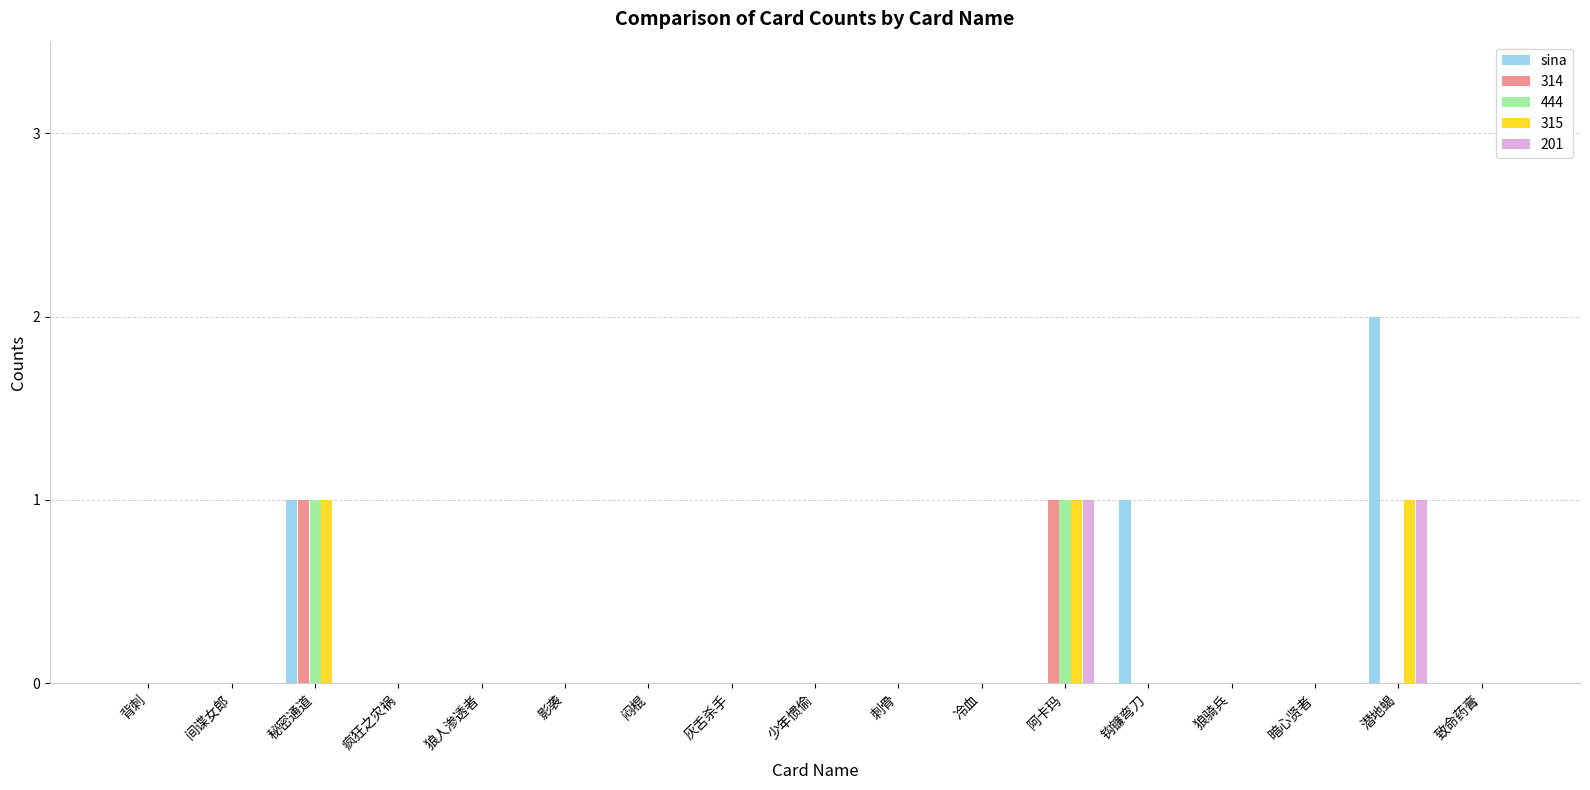

The 314 series shows 0 at 少年惯偷. True or false?

True